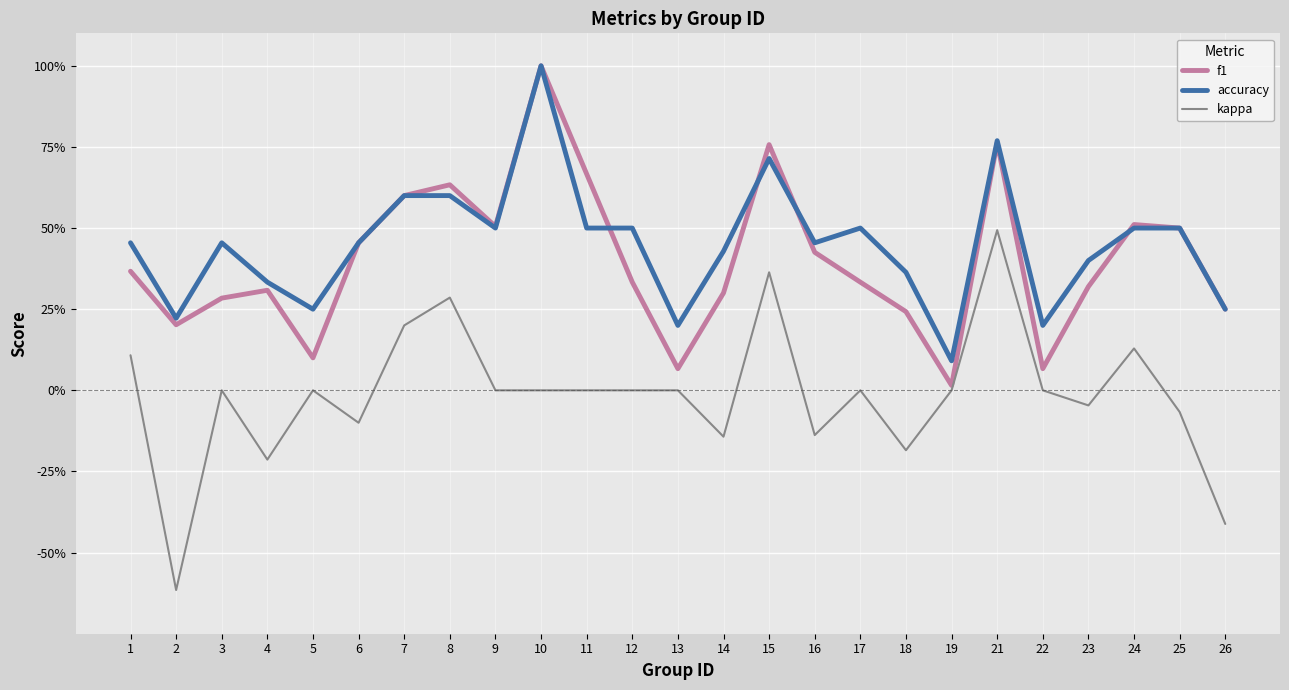

What are all the series names shown in the legend?

f1, accuracy, kappa